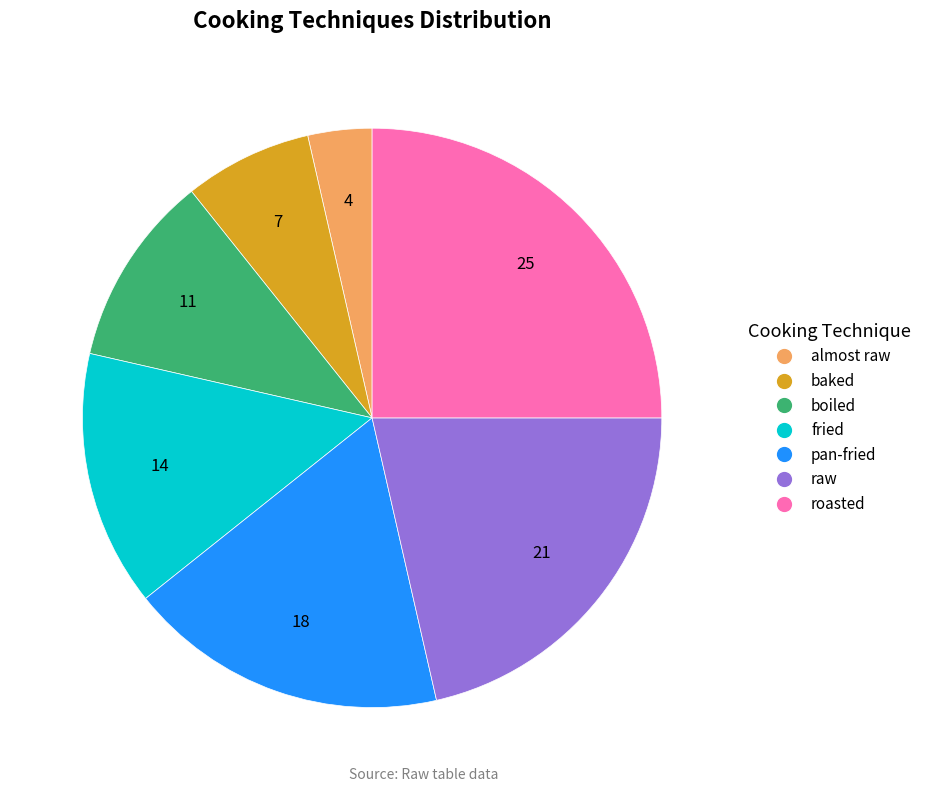

How many segments does this pie chart have?

7